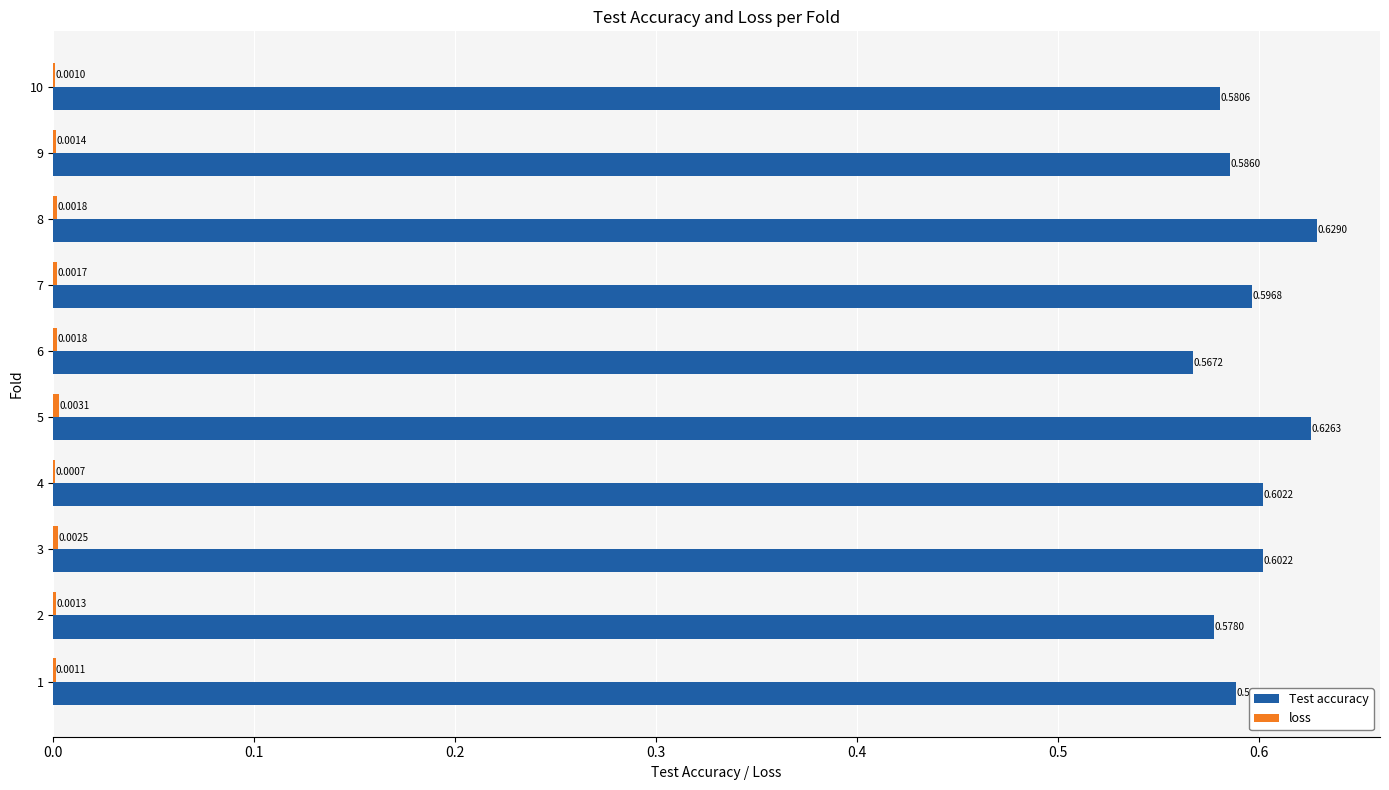

Which series has the largest total across all categories?

Test accuracy